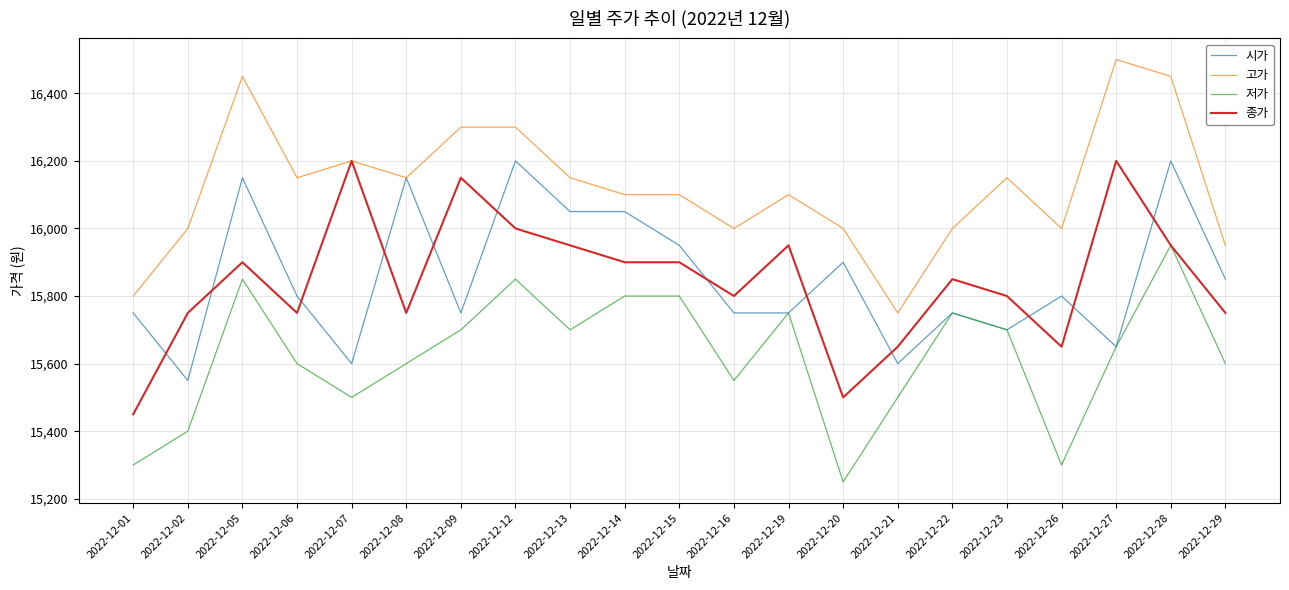

What is the difference between the second highest and minimum values in the 저가 series?

600